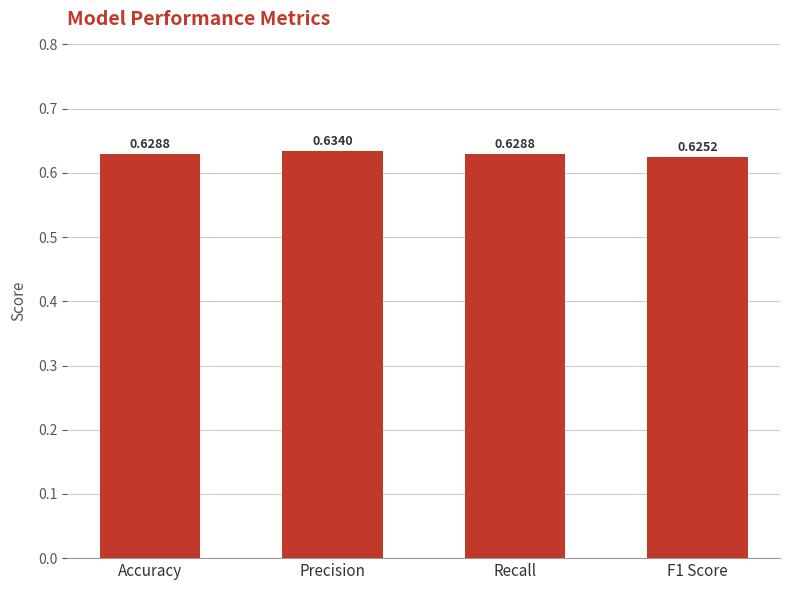

How many values are between 0 and 1?

4